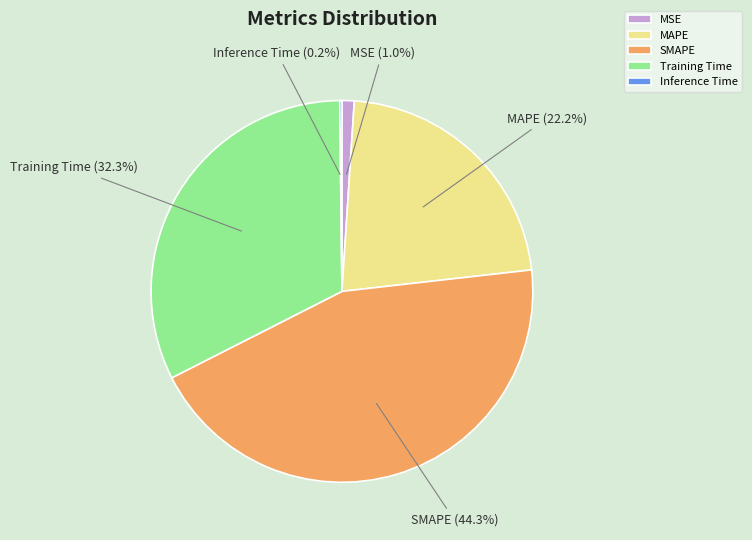

What is the largest slice in the pie chart?

SMAPE